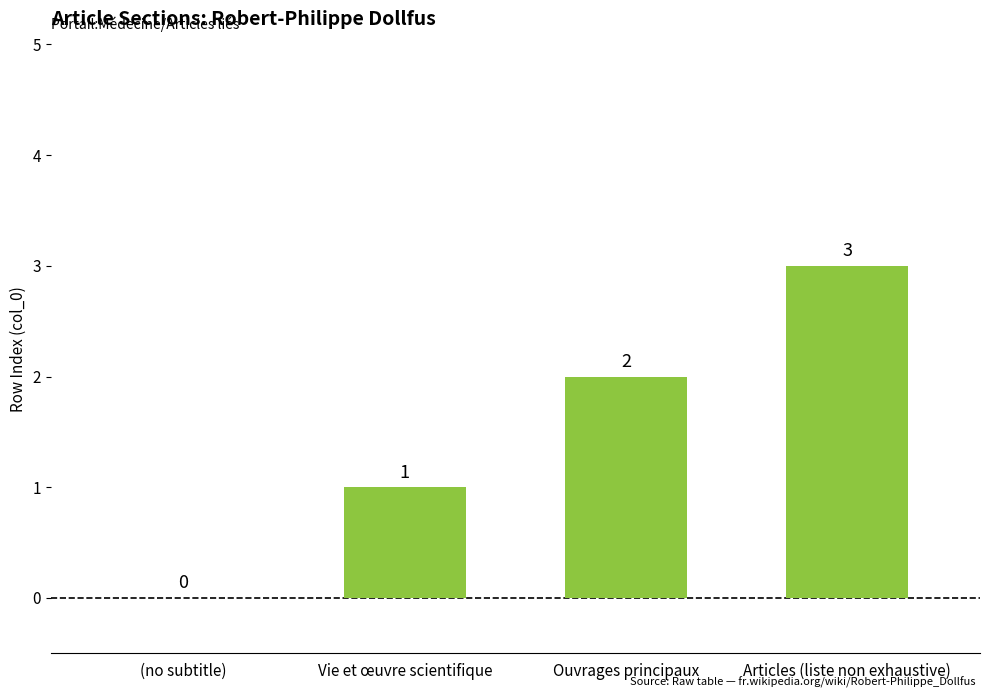

Reading left to right, extract all data points from this chart.

(no subtitle)=0	Vie et œuvre scientifique=1	Ouvrages principaux=2	Articles (liste non exhaustive)=3